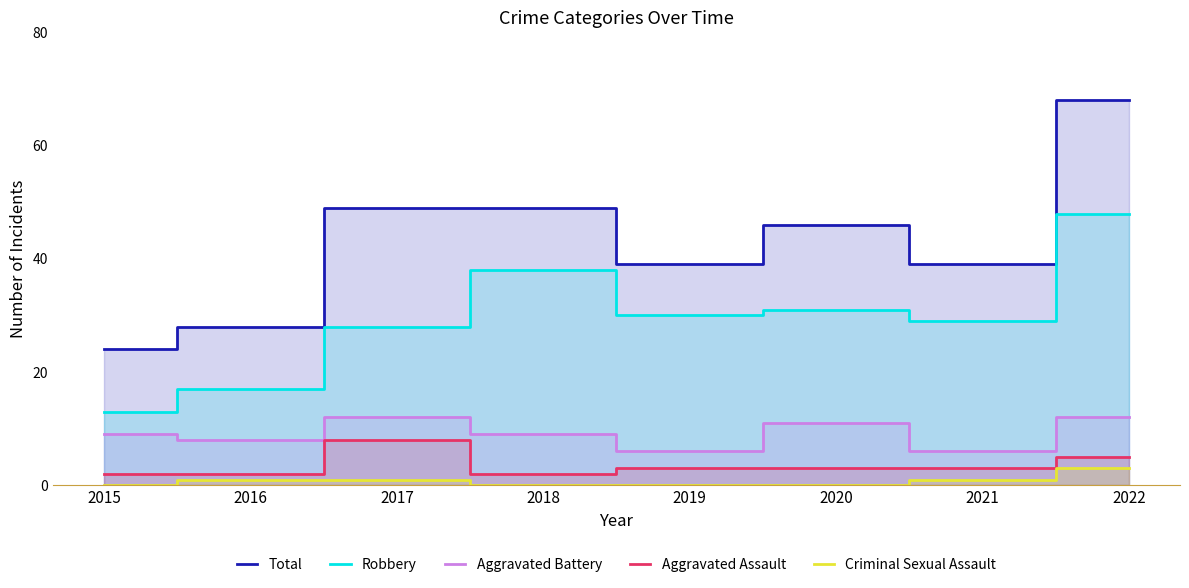

Reading left to right, transcribe all the data shown in this chart.

Total: 24	28	49	49	39	46	39	68
Robbery: 13	17	28	38	30	31	29	48
Aggravated Battery: 9	8	12	9	6	11	6	12
Aggravated Assault: 2	2	8	2	3	3	3	5
Criminal Sexual Assault: 0	1	1	0	0	0	1	3